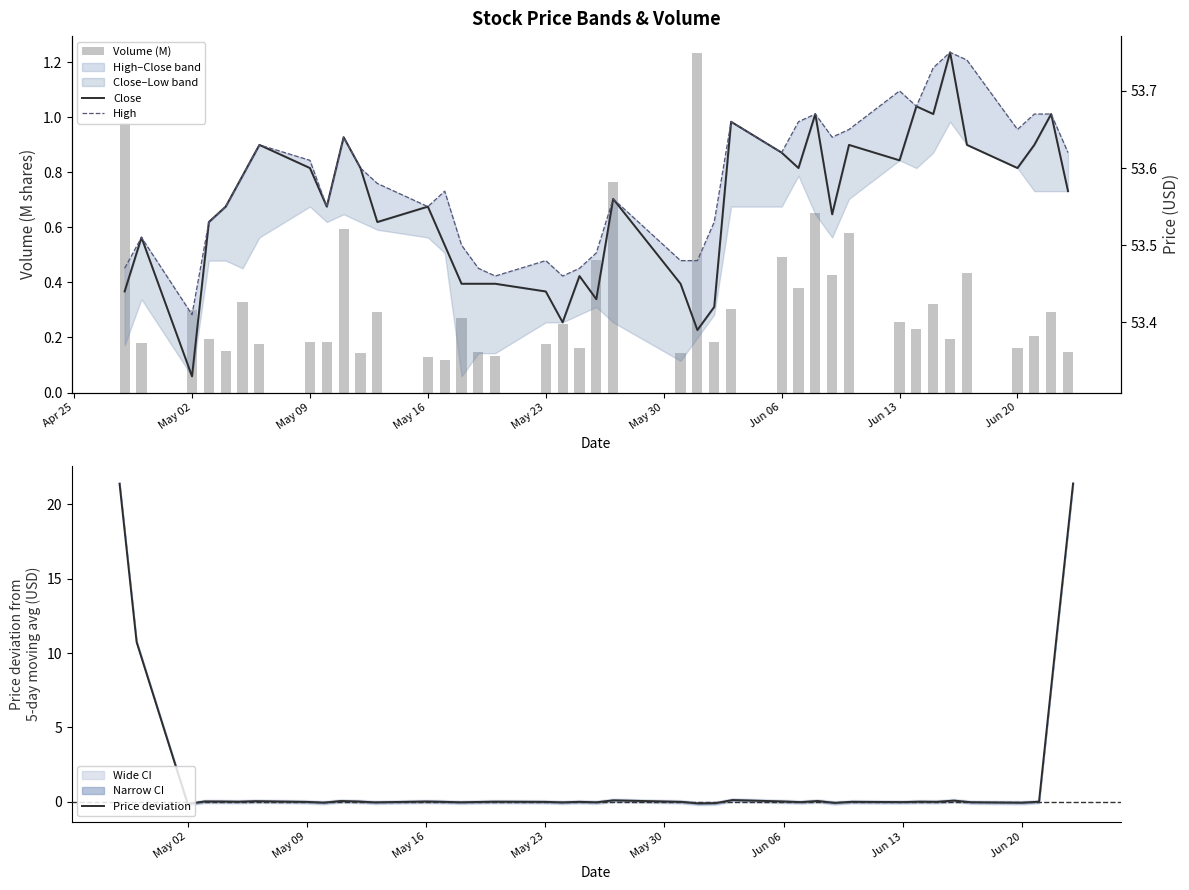

The Price deviation series shows -0.0 at May 09. True or false?

True